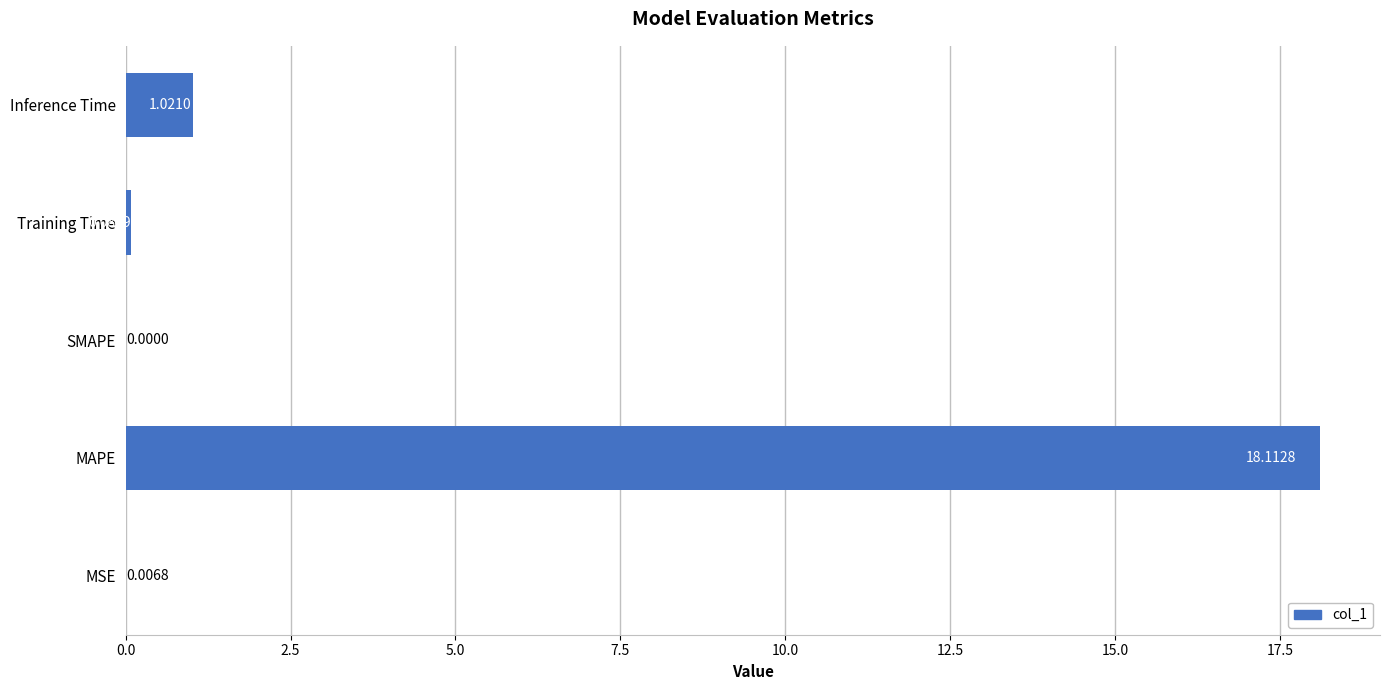

Approximately how many times larger is the value at MAPE compared to Inference Time?

17.7